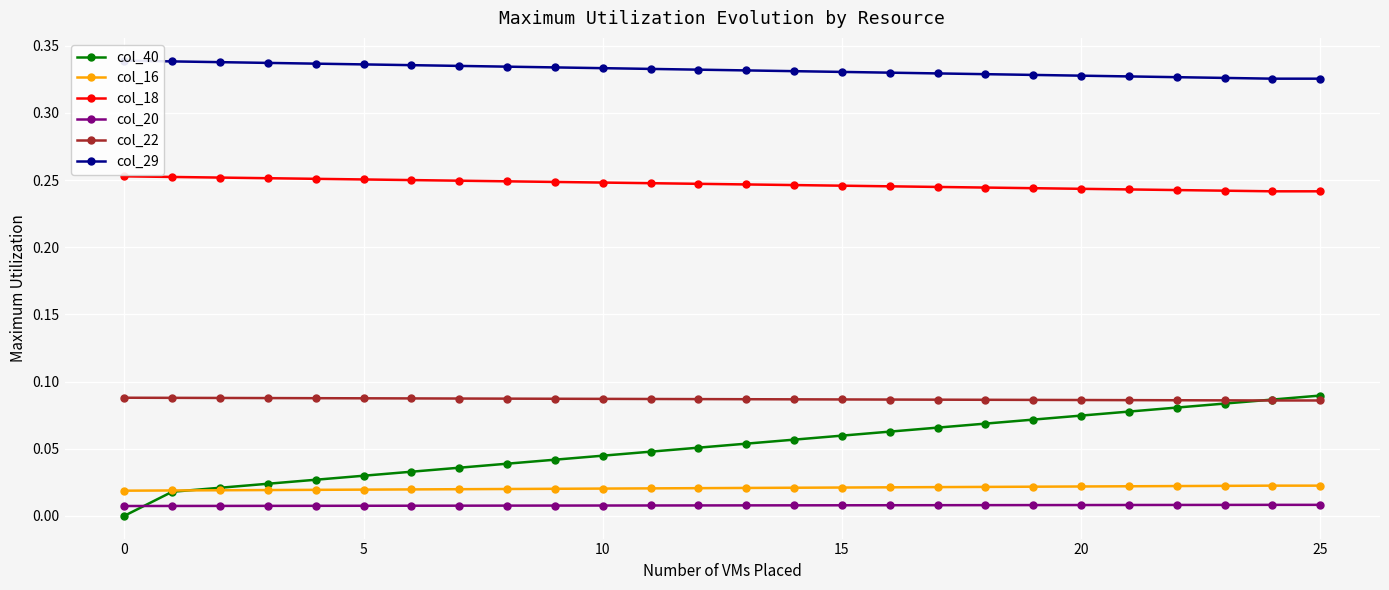

Which category has the highest value in the col_20 series?

24